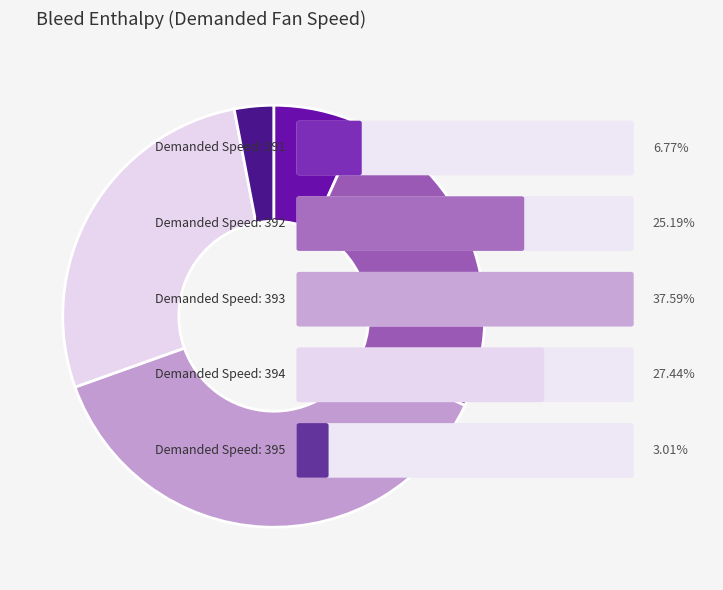

Is there a majority slice in this chart?

No